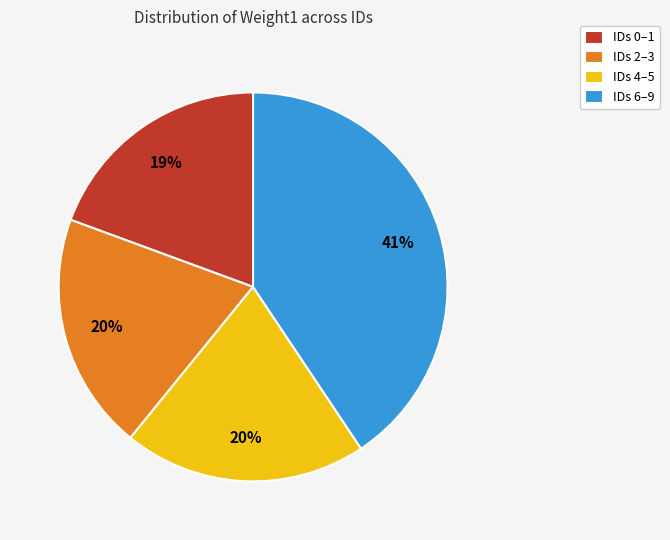

To the nearest percent, what is the average slice percentage?

25%